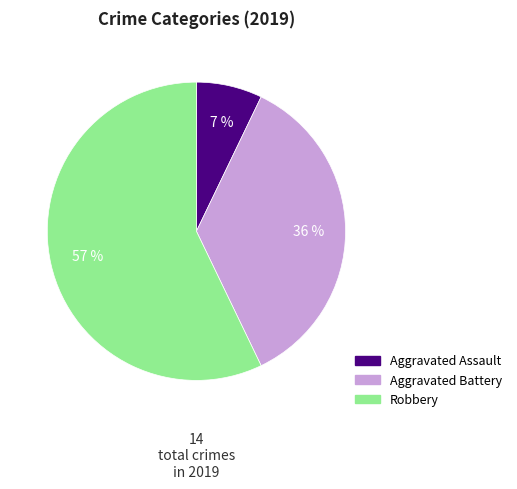

To the nearest percent, what is the difference between the largest and smallest slice percentages?

50%